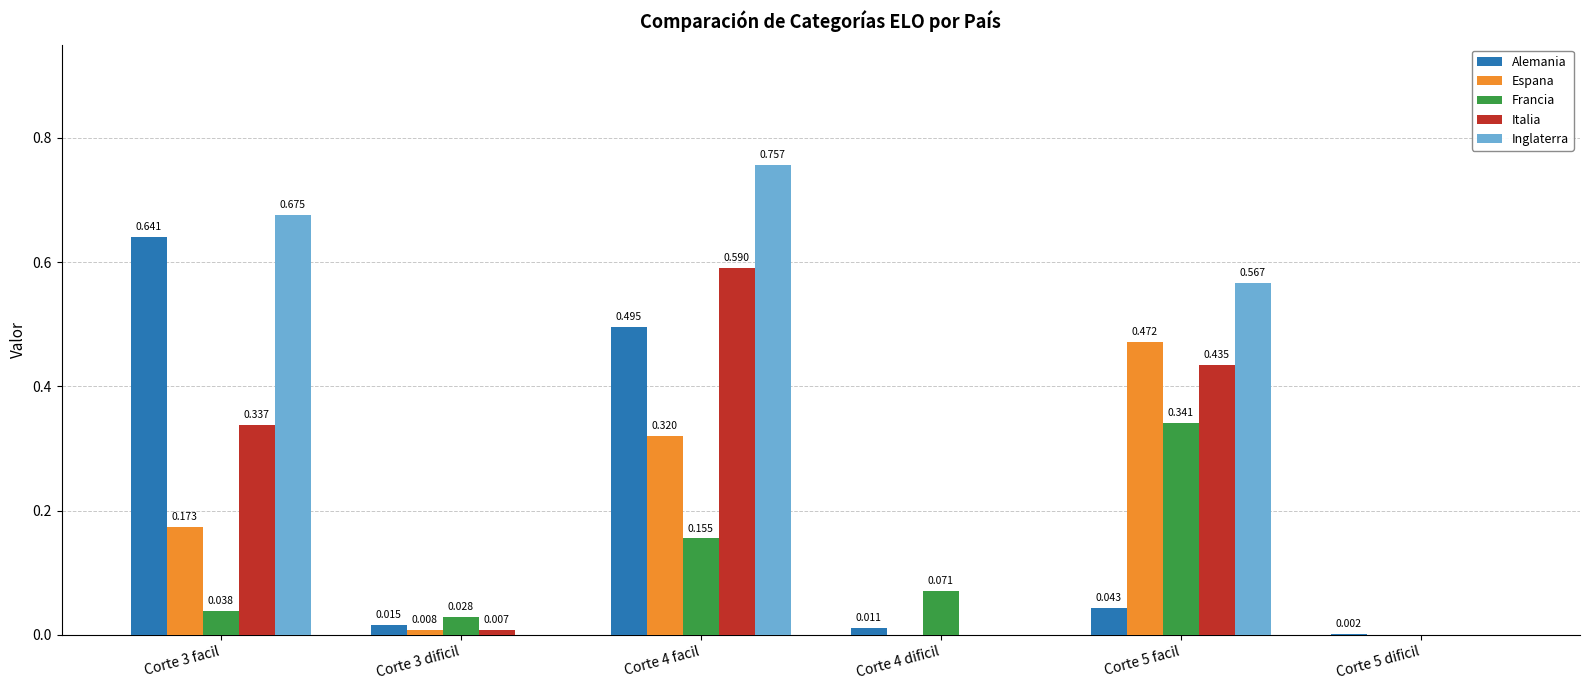

Is it true that Espana equals 0.2 at Corte 4 facil?

False